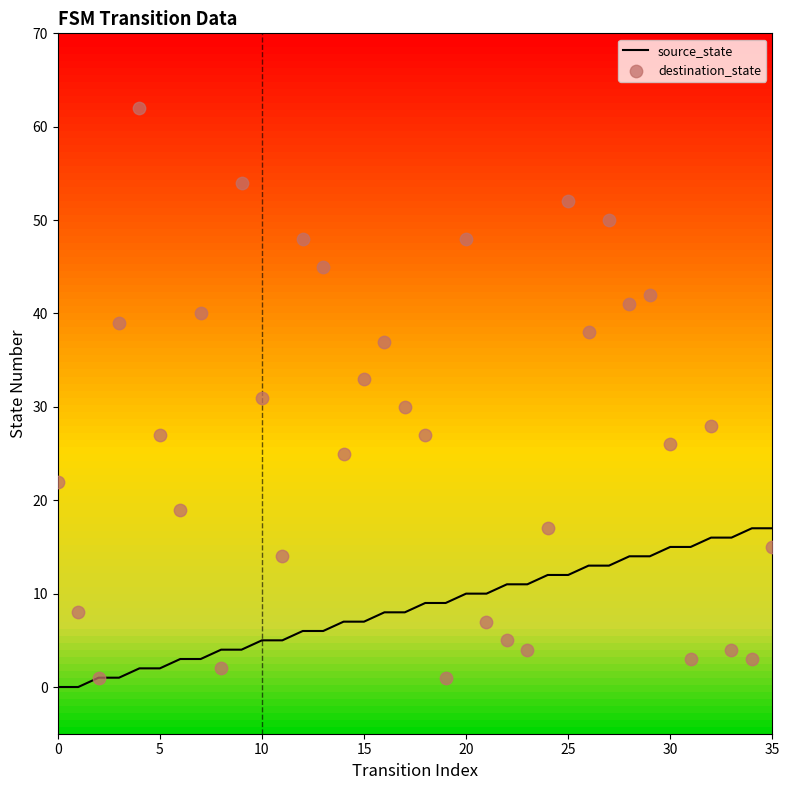

What are all the series names shown in the legend?

source_state, destination_state